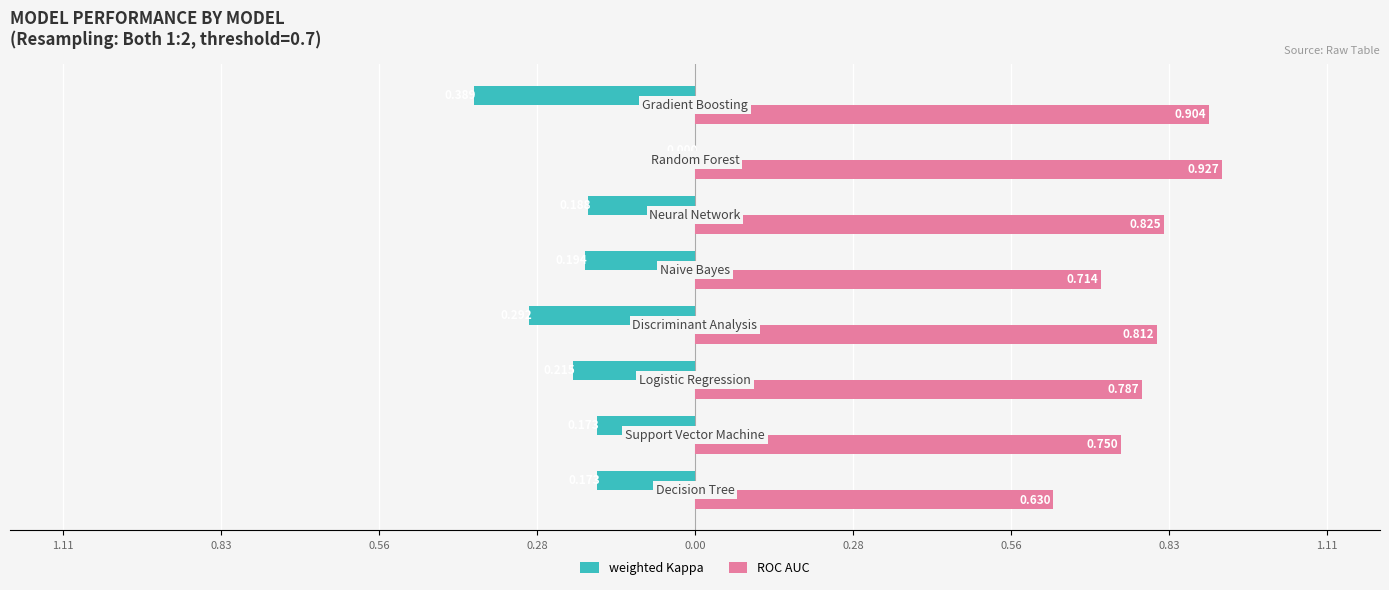

What is the average value of the ROC AUC series?

0.8